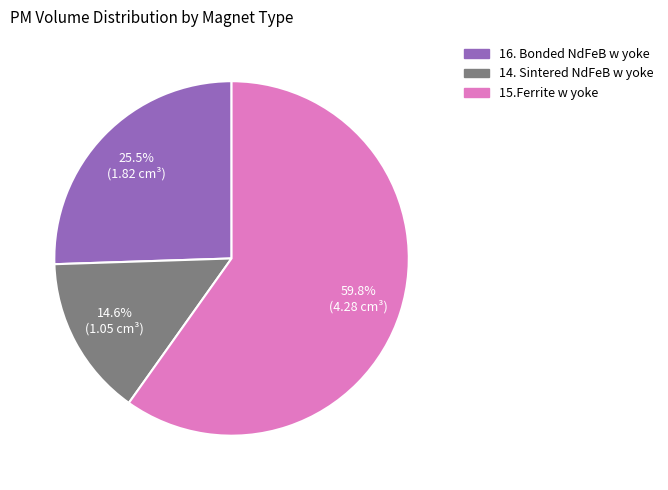

How many segments does this pie chart have?

3